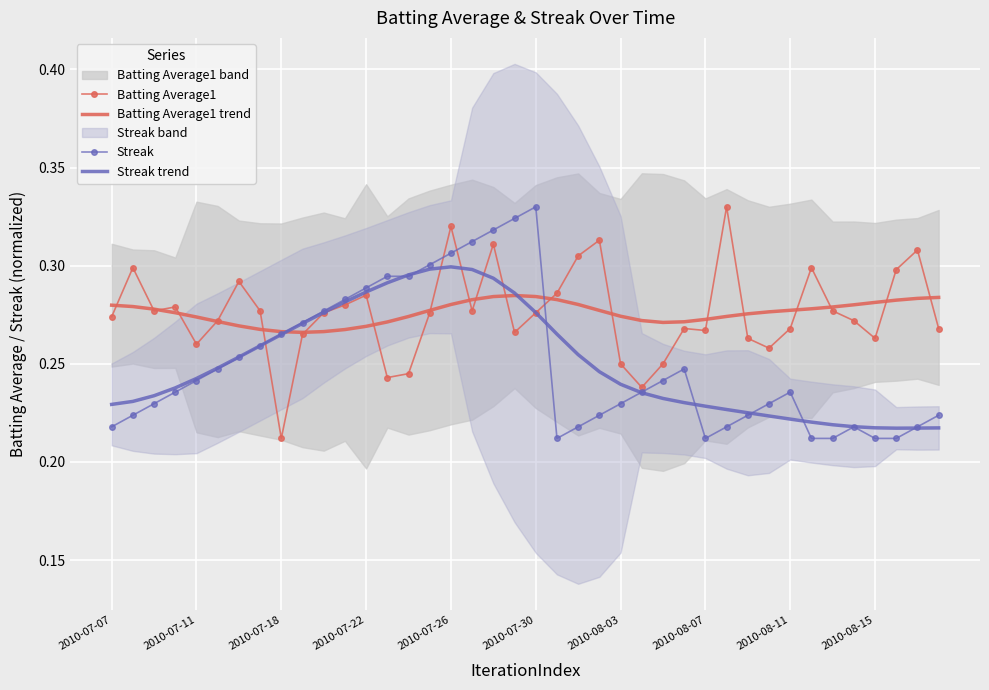

How many lines are shown in the chart?

4